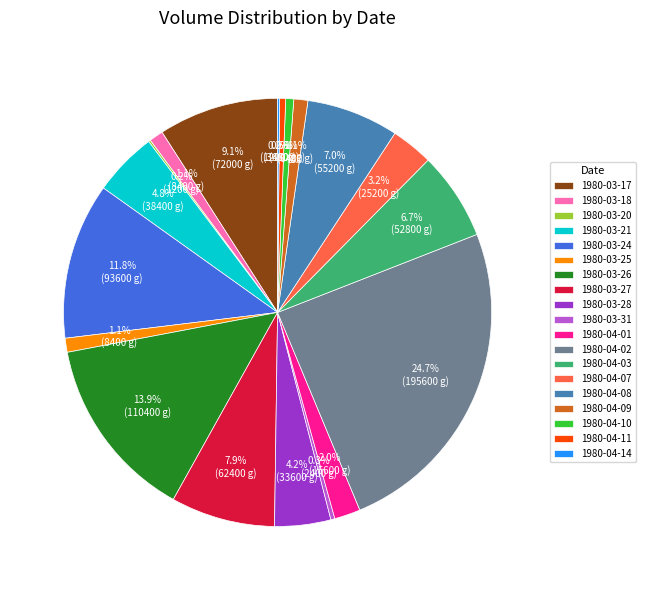

What percentage is NOT represented by 1980-03-28?

95.8%